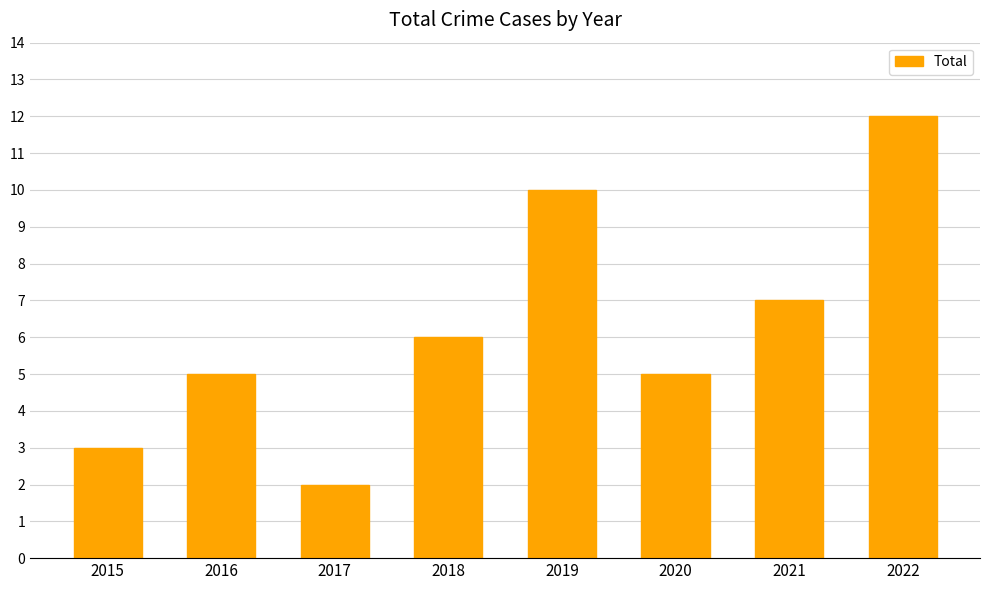

True or false: the data shows 5 at 2020.

True